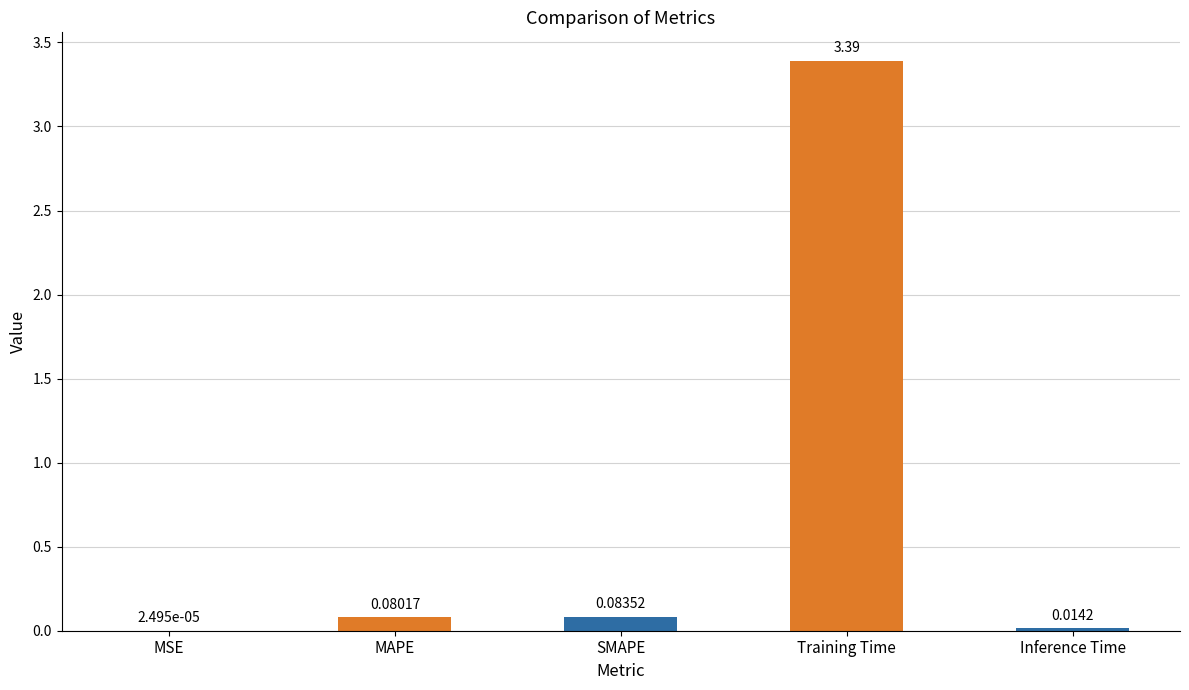

Which has a higher value, MSE or SMAPE?

SMAPE